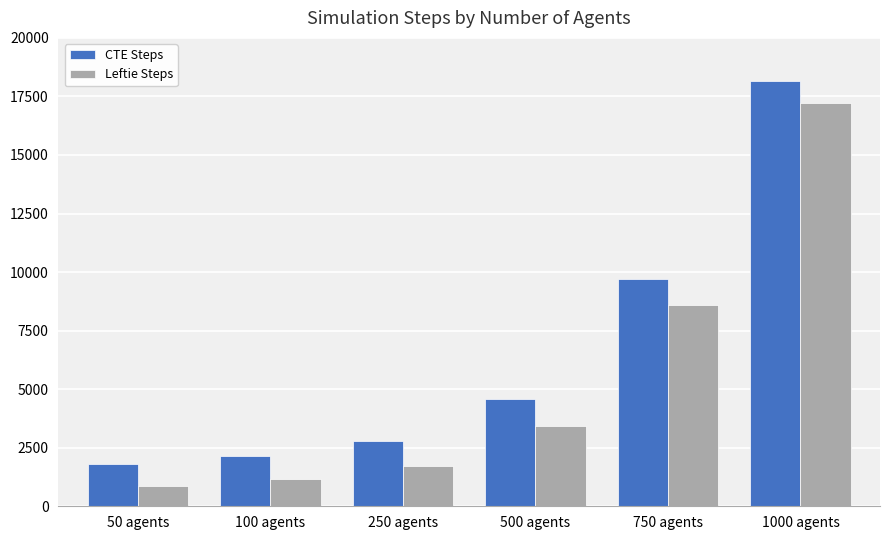

What is the spread (max minus min) of values at 250 agents?

1049